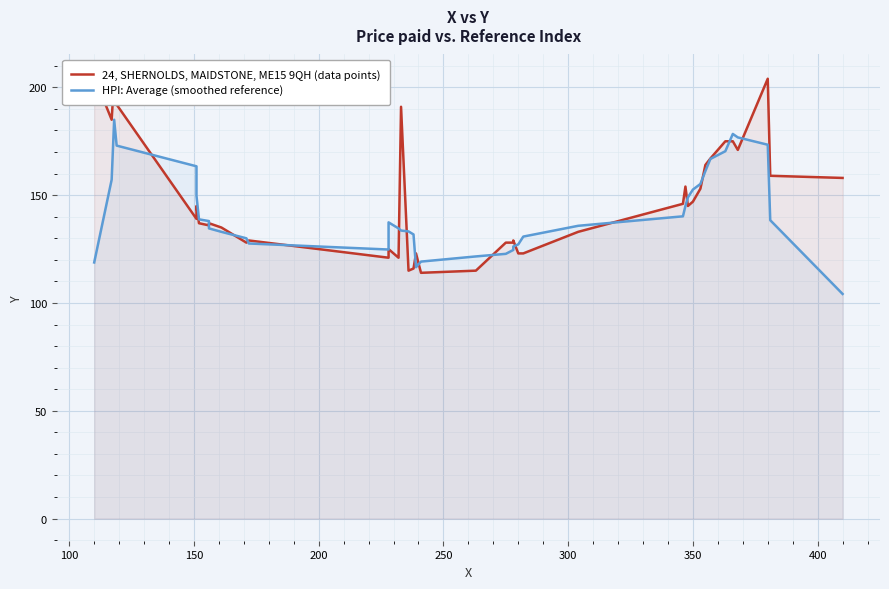

After their last crossing, which series has the higher values: 24, SHERNOLDS, MAIDSTONE, ME15 9QH (data points) or HPI: Average (smoothed reference)?

24, SHERNOLDS, MAIDSTONE, ME15 9QH (data points)